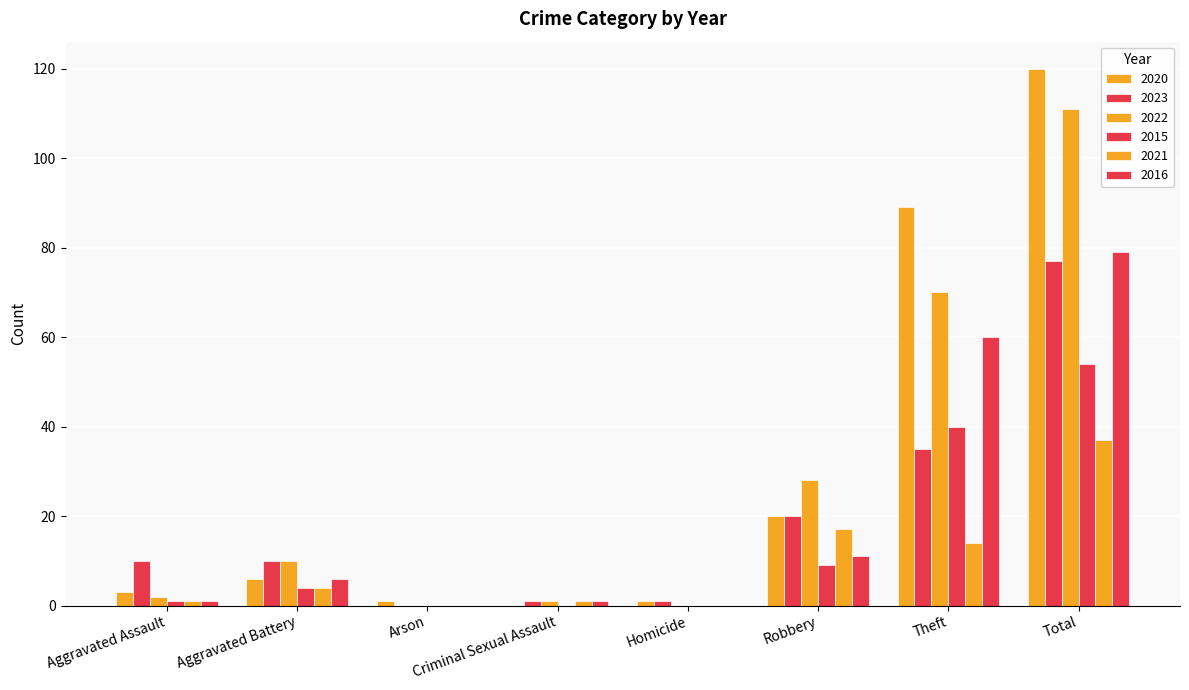

Count the number of data series in this chart.

6